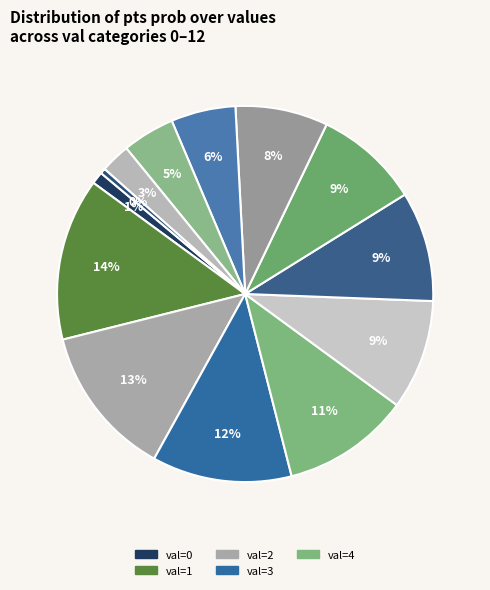

How many segments does this pie chart have?

13